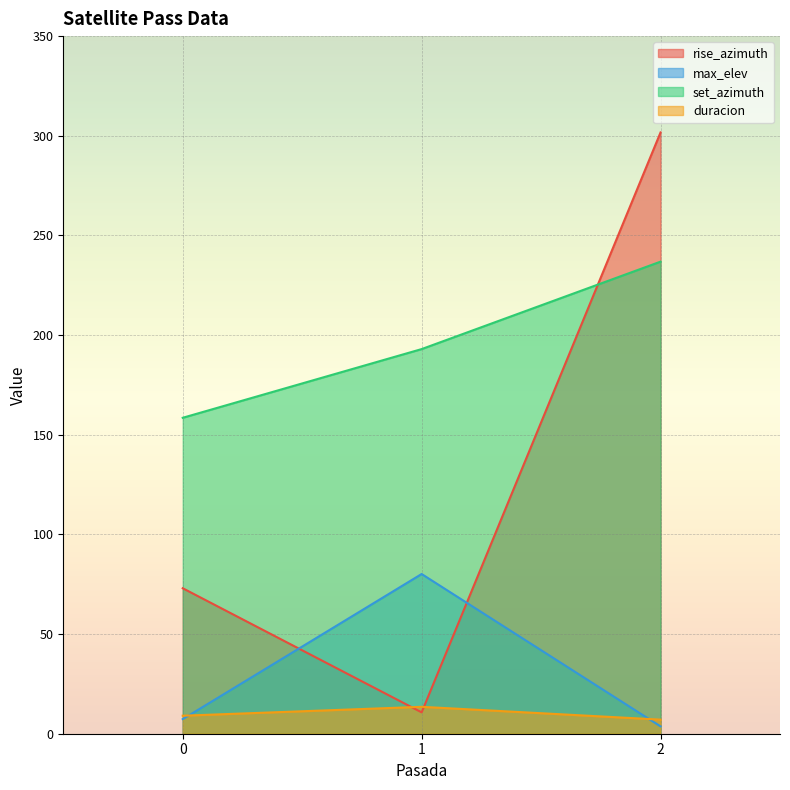

Reading left to right, list all the values displayed in this chart.

rise_azimuth: 0=73.0	1=10.7	2=301.7
max_elev: 0=7.3	1=80.1	2=3.7
set_azimuth: 0=158.5	1=193.0	2=236.8
duracion: 0=9.0	1=13.5	2=7.1